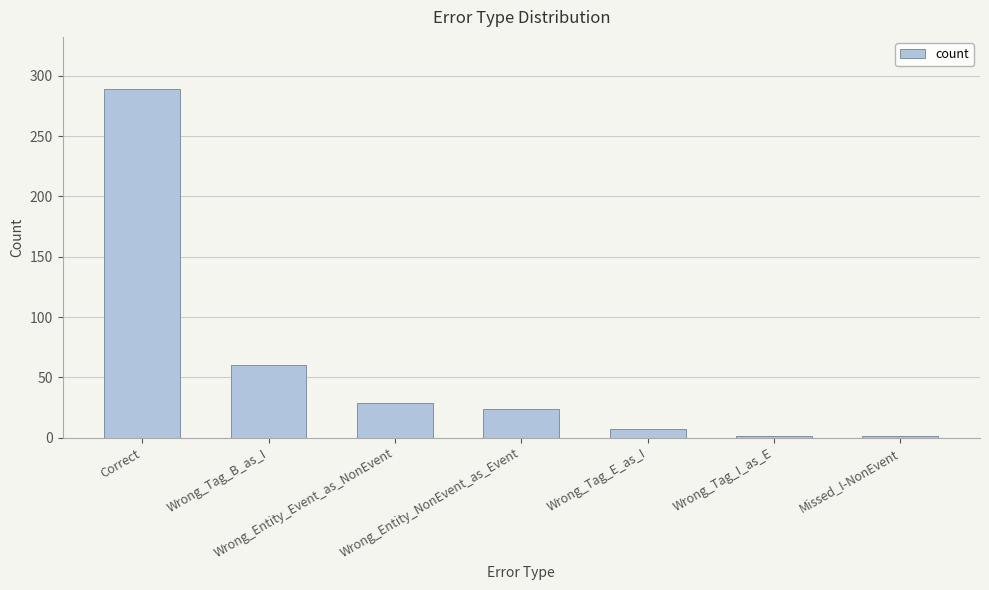

How many distinct data groups are displayed?

1